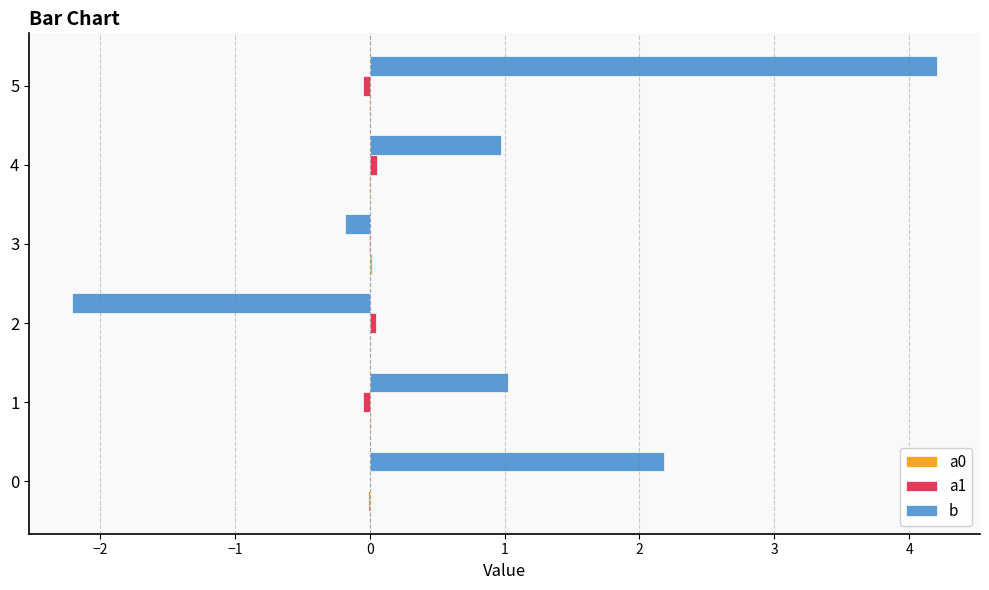

Which series changed the most between 0 and 1?

b